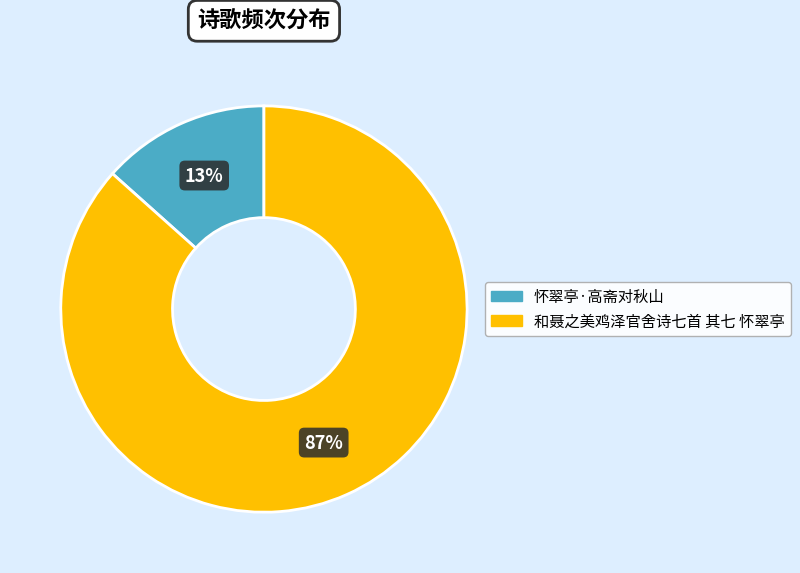

Rank the categories by value from highest to lowest.

和聂之美鸡泽官舍诗七首 其七 怀翠亭, 怀翠亭·高斋对秋山